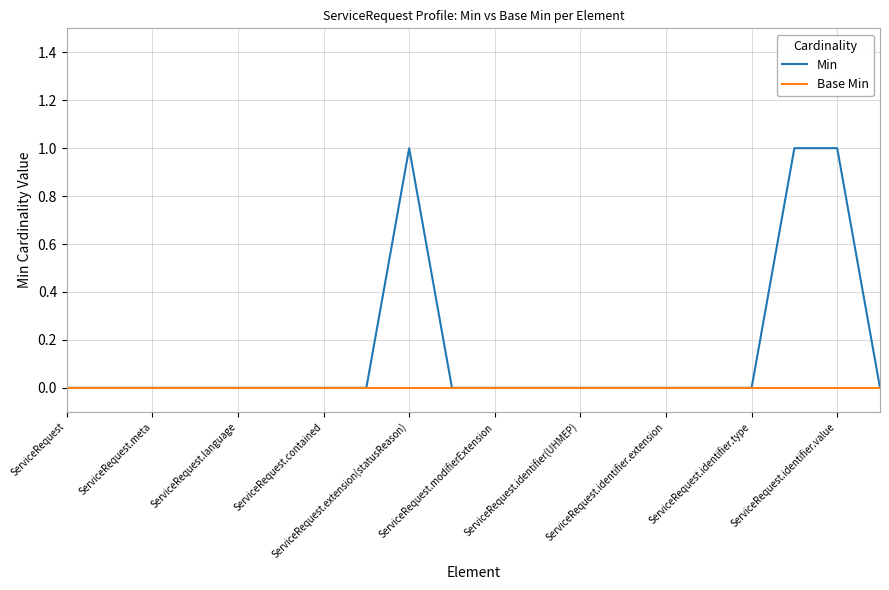

Rank the series by their average value, from lowest to highest.

Base Min, Min